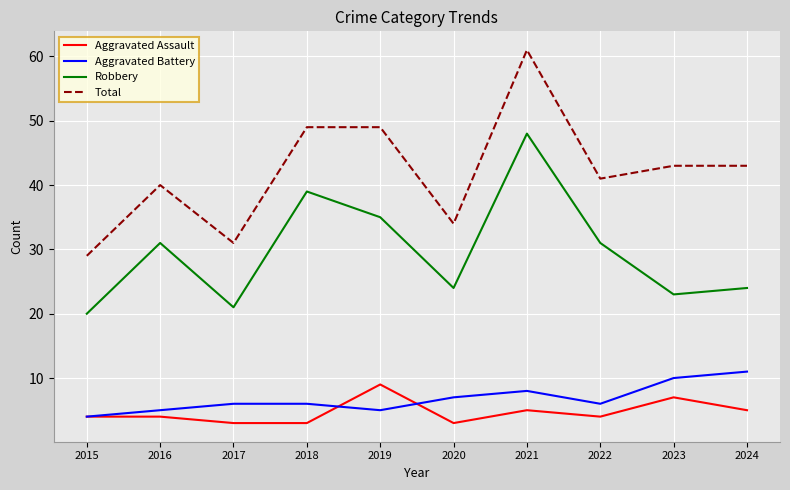

The value of Aggravated Assault at 2015 is 4. True or false?

True